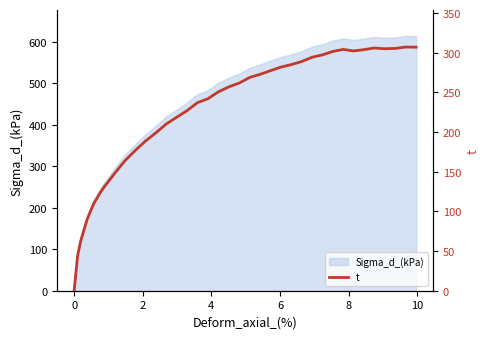

What is the greatest value displayed?

307.2